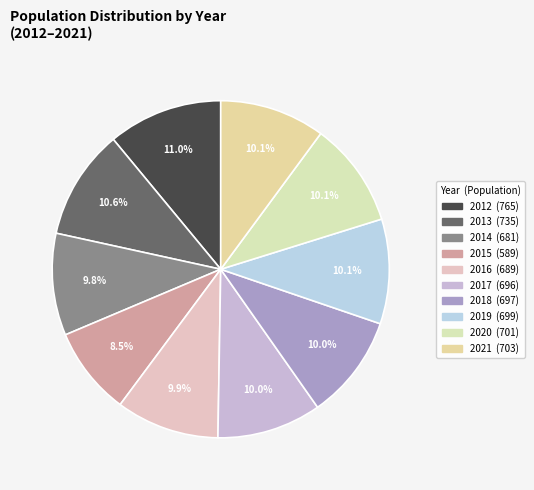

What is the change in value from 2012 to 2013?

-30